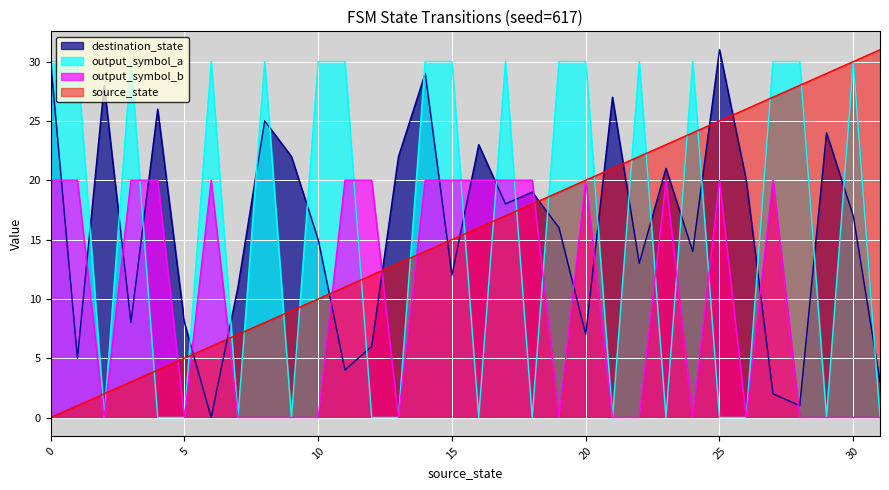

Where is the first local minimum for output_symbol_a?

2